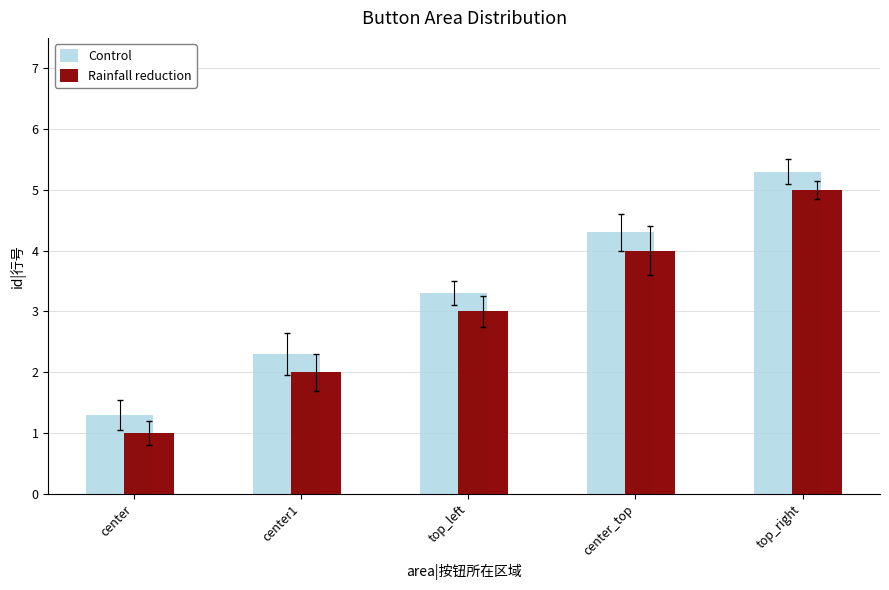

Reading left to right, what are all the values shown in this chart?

Control: center=1.3	center1=2.3	top_left=3.3	center_top=4.3	top_right=5.3
Rainfall reduction: center=1.0	center1=2.0	top_left=3.0	center_top=4.0	top_right=5.0